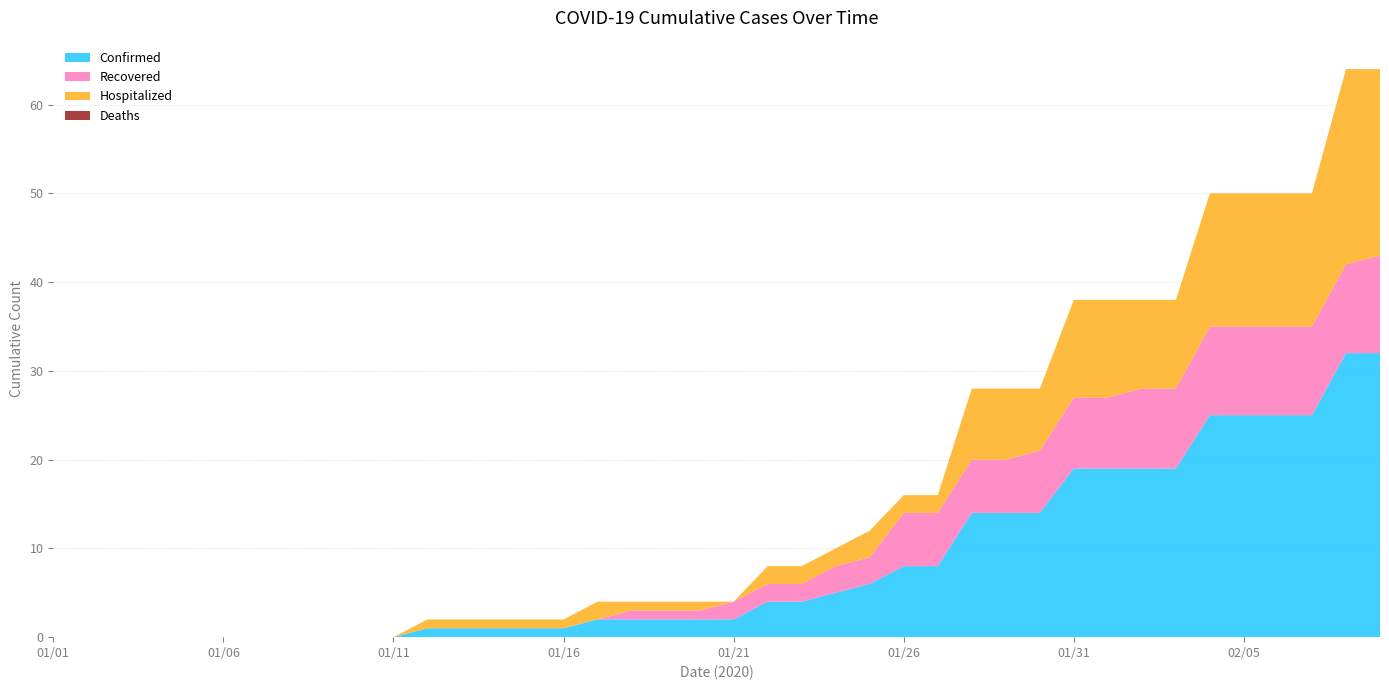

Reading right to left, transcribe all the data shown in this chart.

Confirmed: 32	32	25	25	25	25	19	19	19	19	14	14	14	8	8	6	5	4	4	2	2	2	2	2	1	1	1	1	1	0	0	0	0	0	0	0	0	0	0	0
Recovered: 11	10	10	10	10	10	9	9	8	8	7	6	6	6	6	3	3	2	2	2	1	1	1	0	0	0	0	0	0	0	0	0	0	0	0	0	0	0	0	0
Hospitalized: 21	22	15	15	15	15	10	10	11	11	7	8	8	2	2	3	2	2	2	0	1	1	1	2	1	1	1	1	1	0	0	0	0	0	0	0	0	0	0	0
Deaths: 0	0	0	0	0	0	0	0	0	0	0	0	0	0	0	0	0	0	0	0	0	0	0	0	0	0	0	0	0	0	0	0	0	0	0	0	0	0	0	0